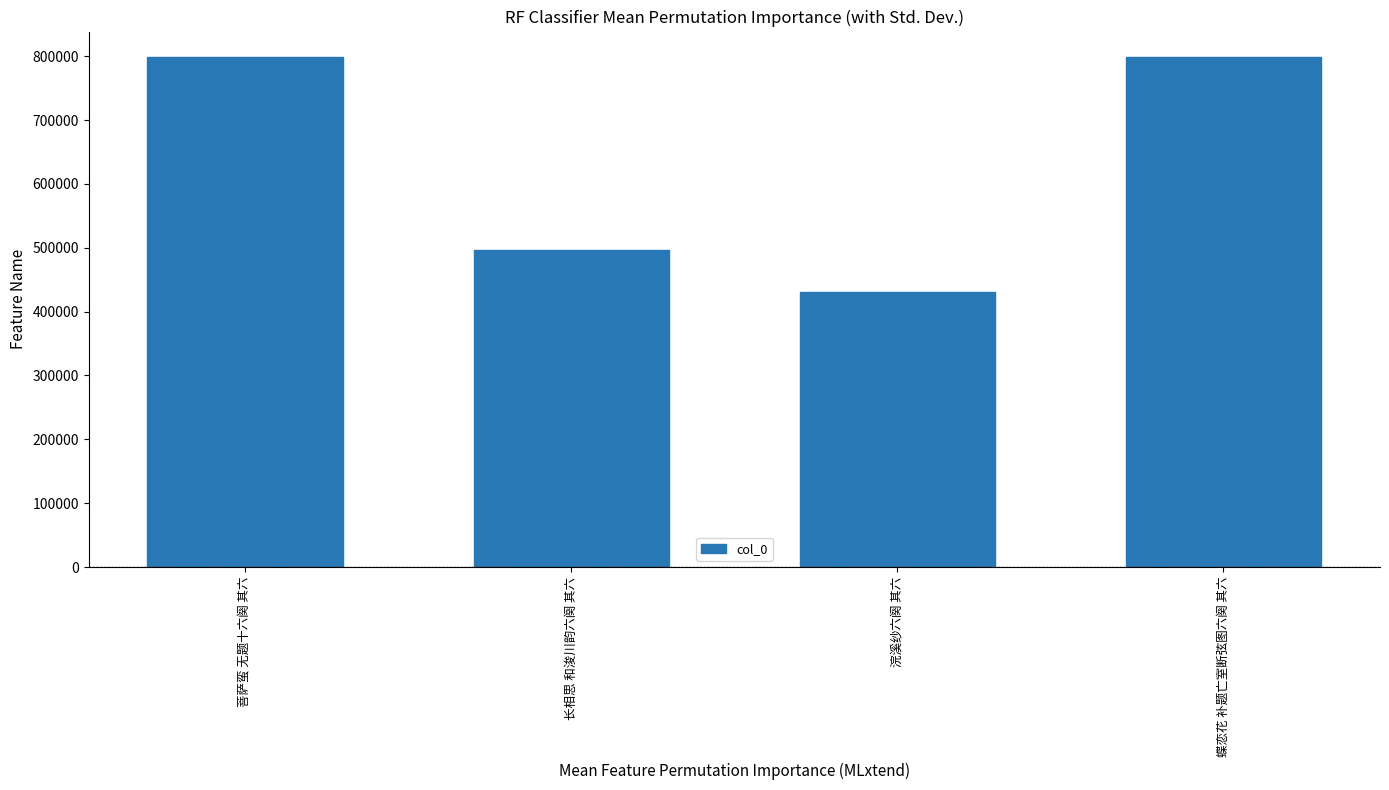

What is the value of the 1st bar from the left?

798657